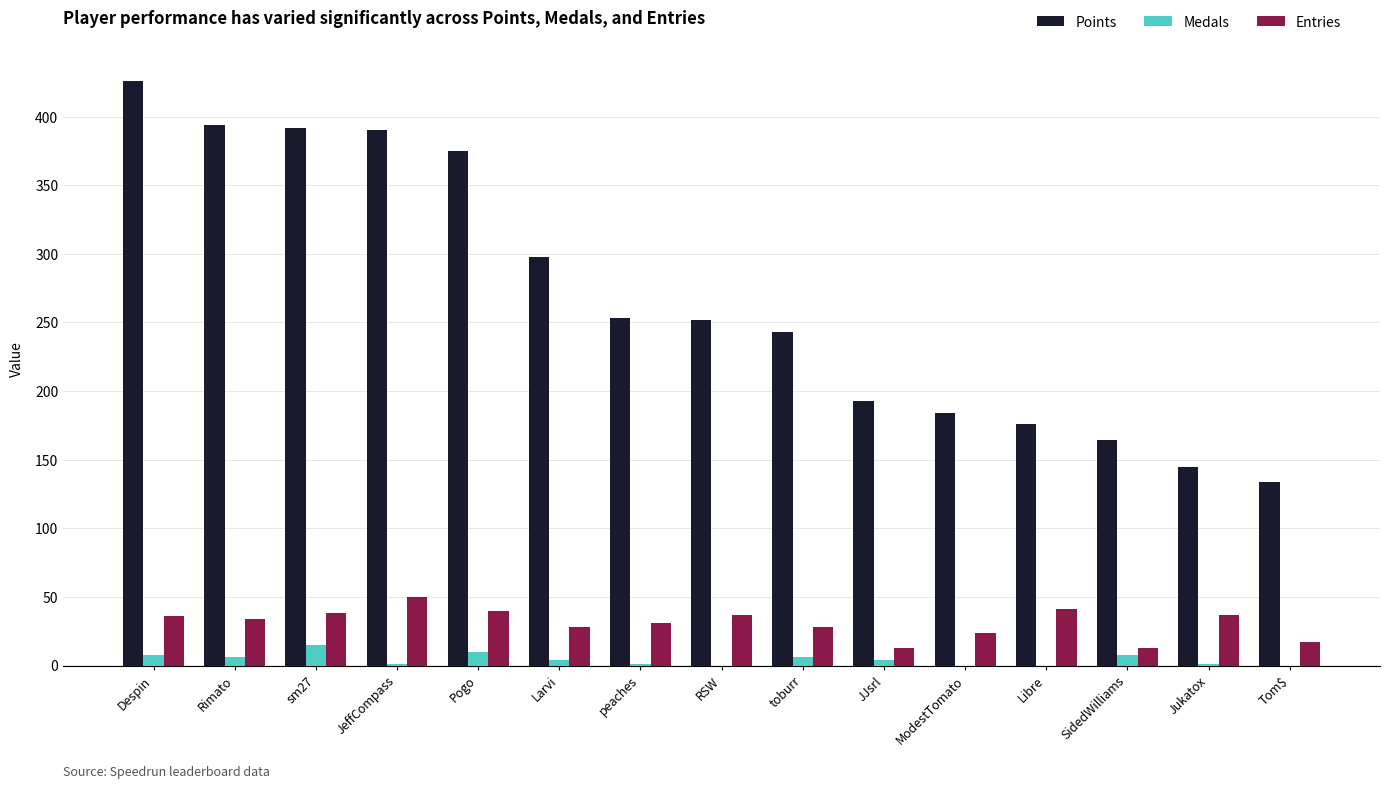

Is the value of Entries at JJsrl greater than the value of Points at toburr?

No